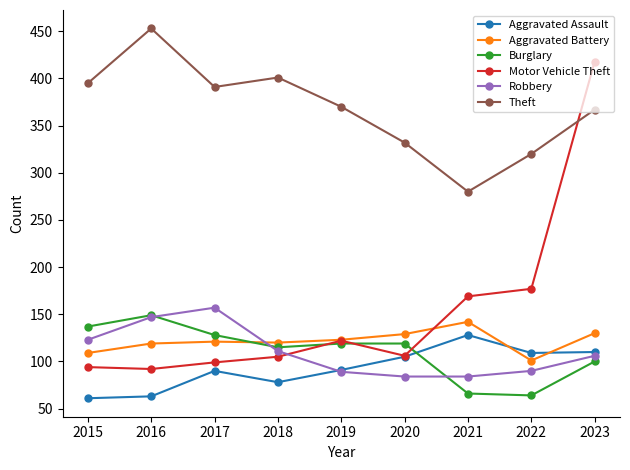

Which series has the largest total across all categories?

Theft